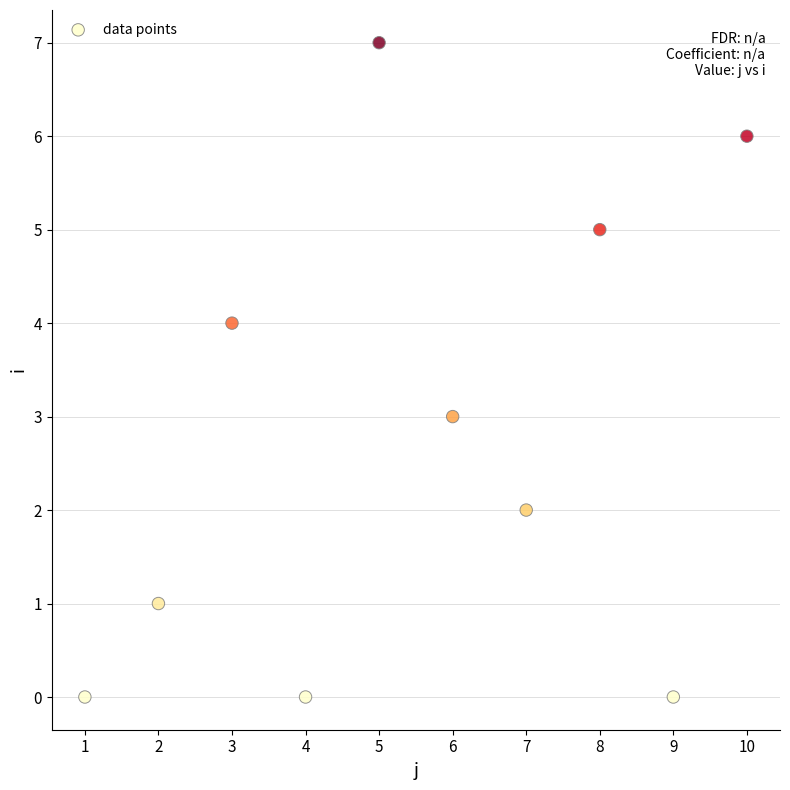

What is the average Y value?

3